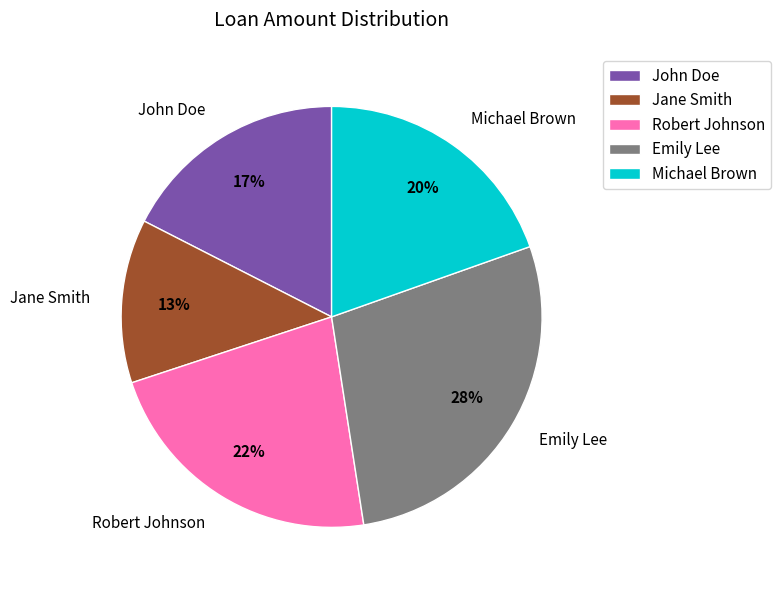

True or false: Emily Lee accounts for 42% of the total.

False